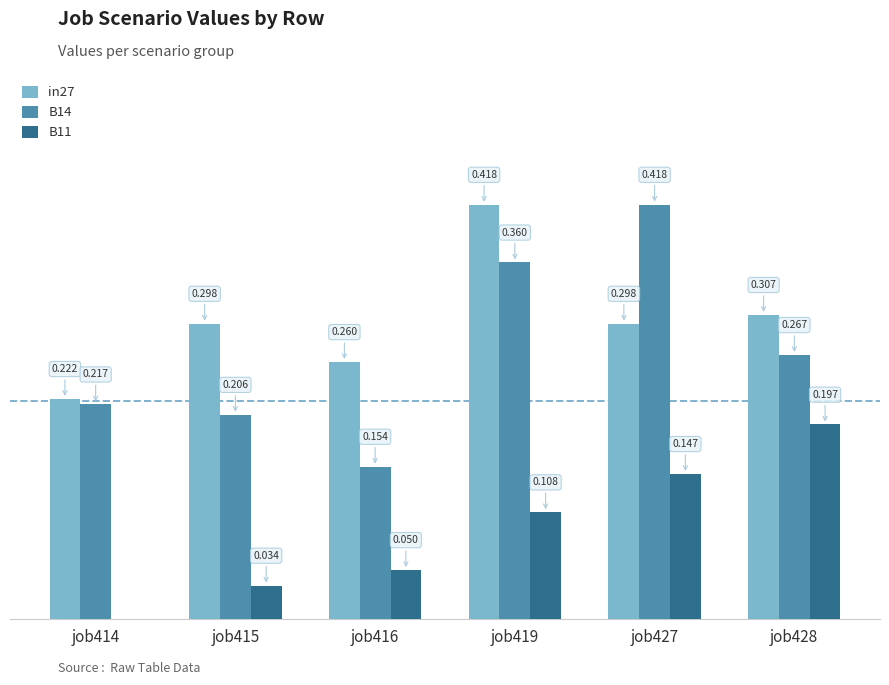

Is the value of B11 at job416 greater than the value of B14 at job428?

No